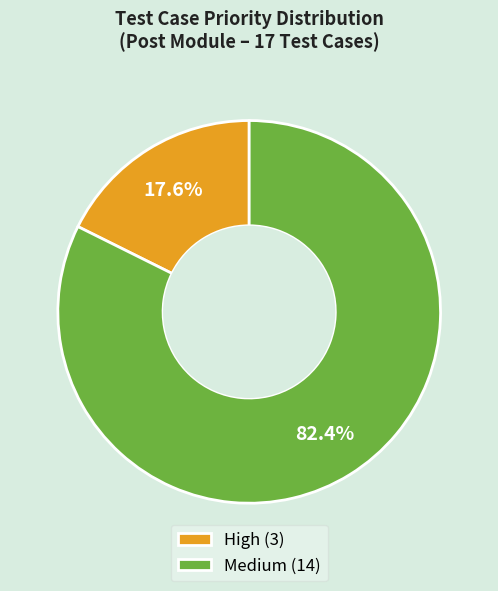

What is the smallest slice in the pie chart?

High